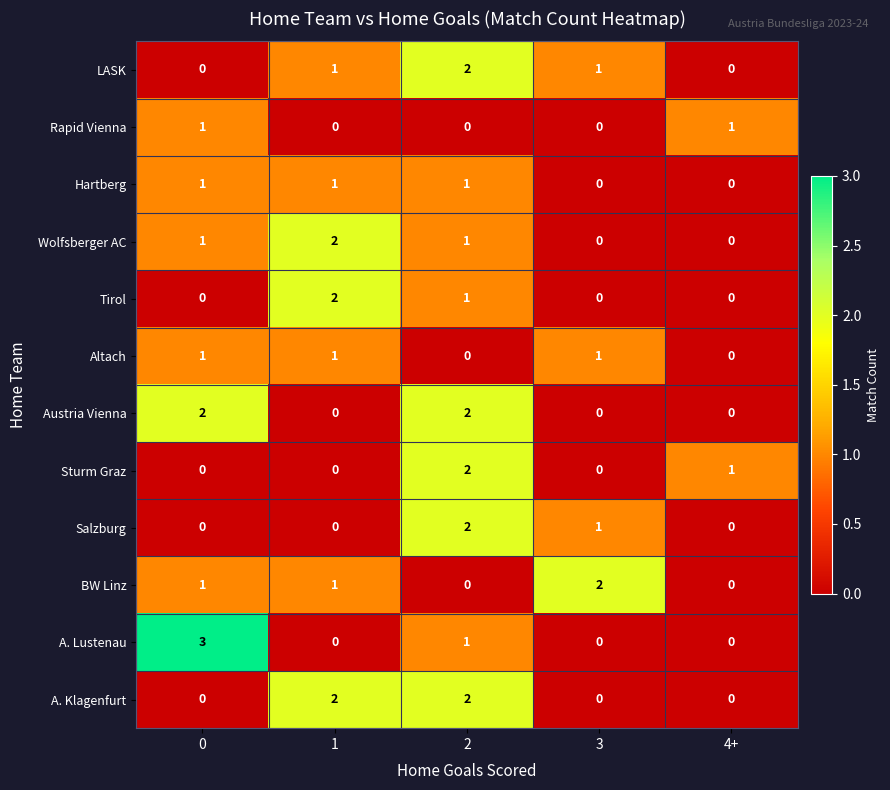

The Austria Vienna series shows 0 at 1. True or false?

True